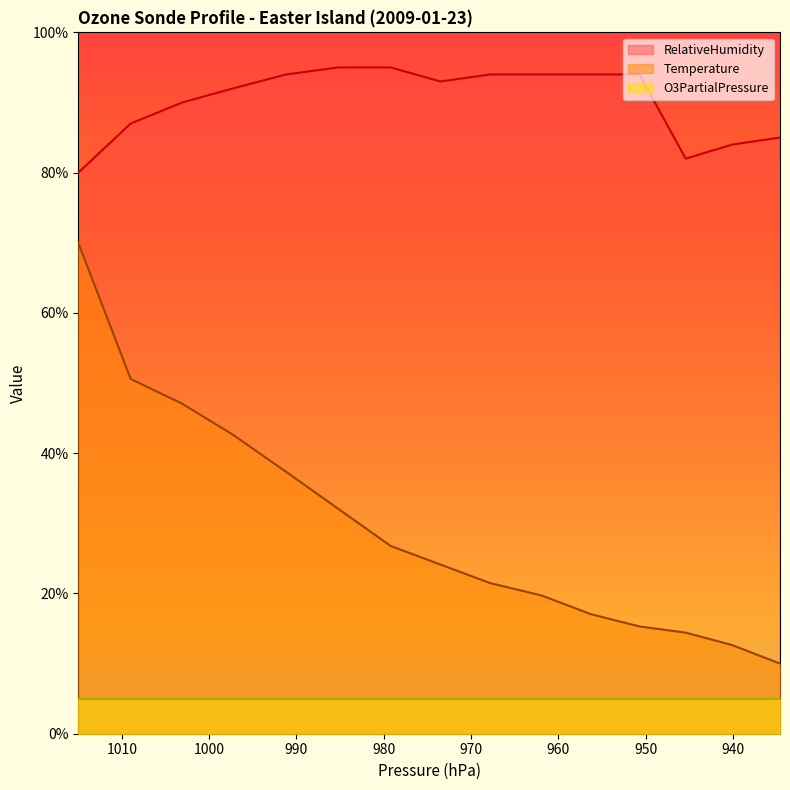

True or false: RelativeHumidity has a value of 94.0 at 967.8.

True